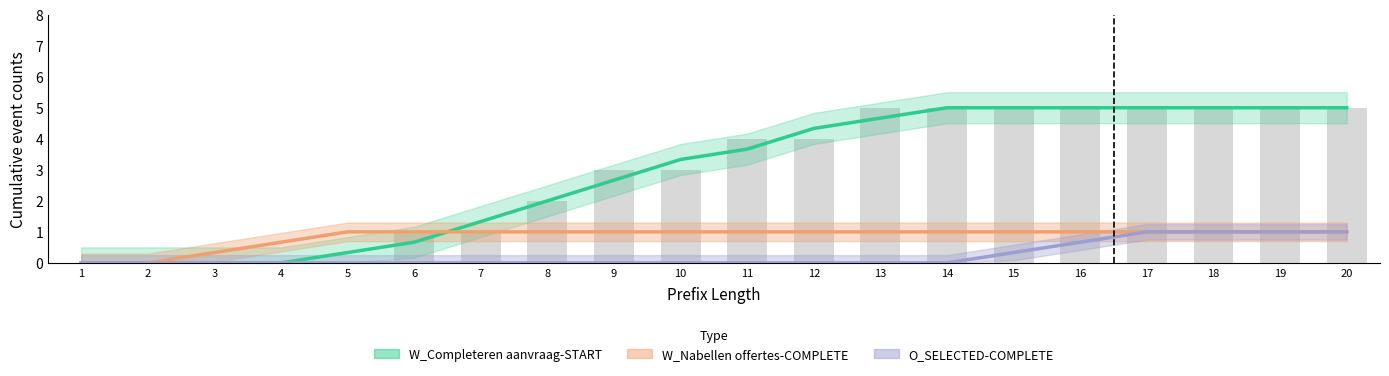

At which category is the sum across all series the highest?

17